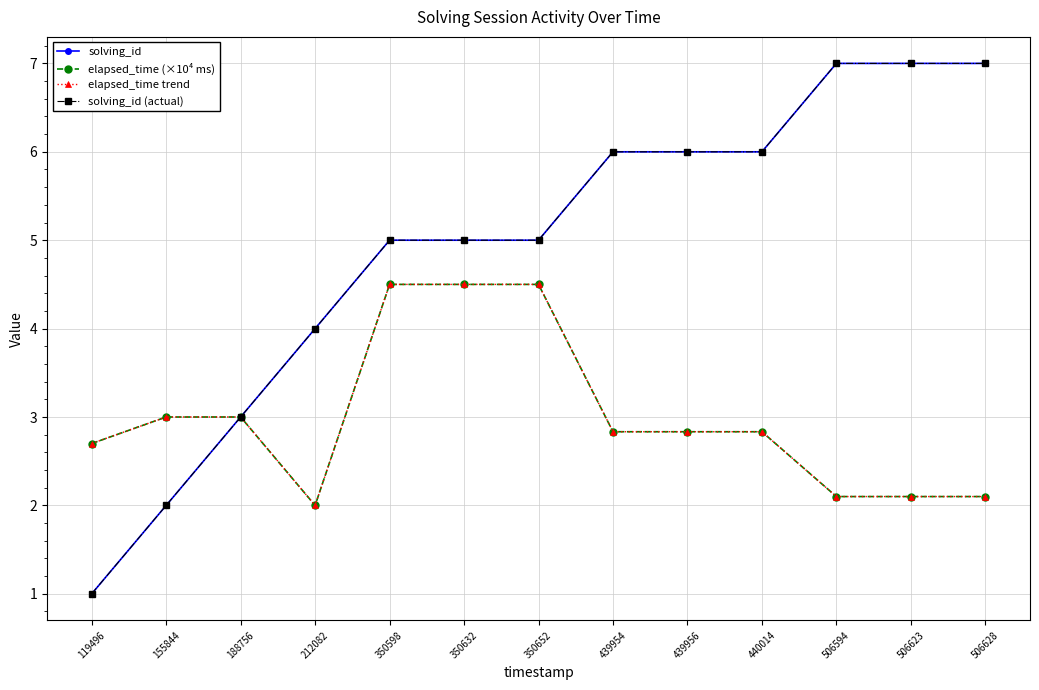

Does the chart have visible grid lines?

Yes